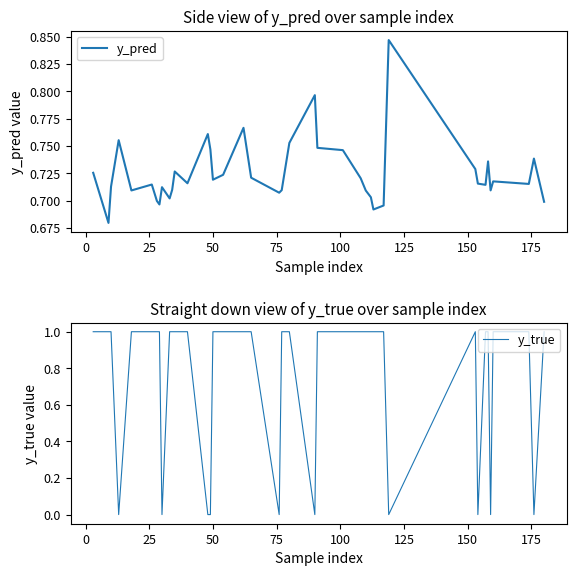

Where is y_true nearest to the value 0?

50